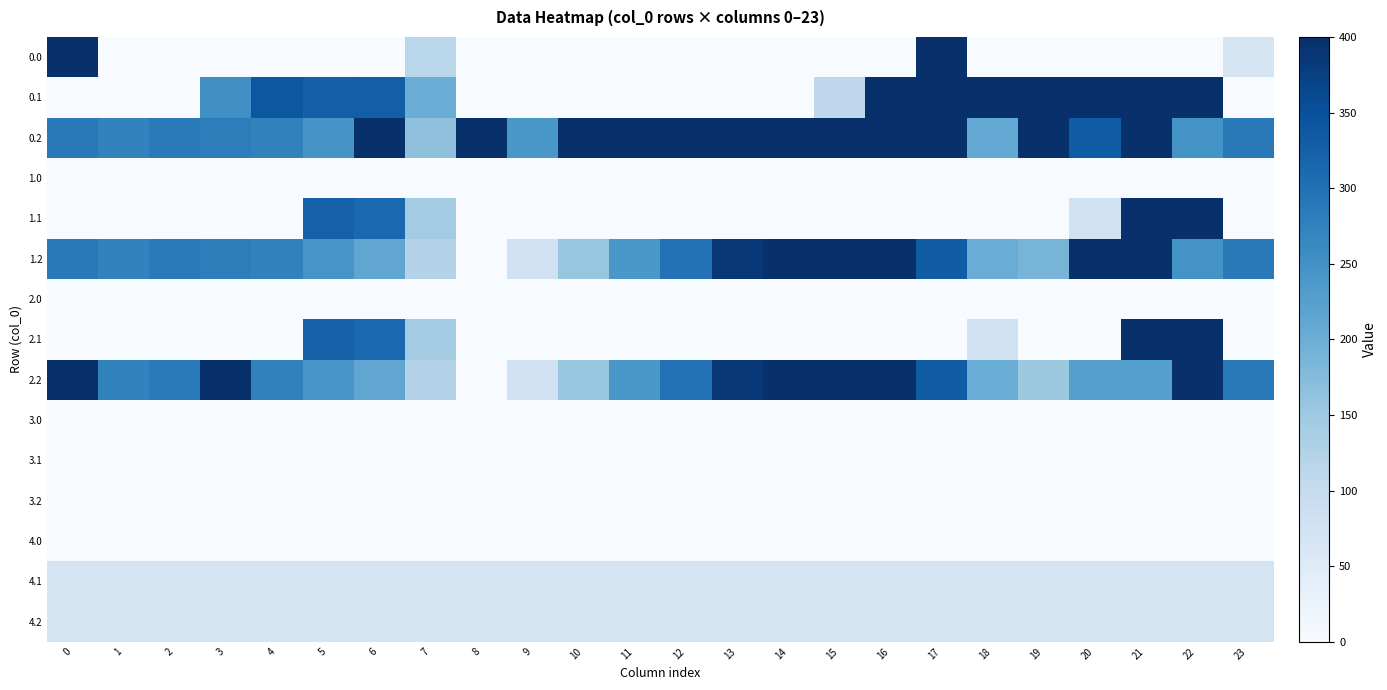

List the series in order of their peak value, highest first.

0.0, 0.1, 0.2, 1.1, 1.2, 2.1, 2.2, 4.1, 4.2, 1.0, 2.0, 4.0, 3.0, 3.1, 3.2